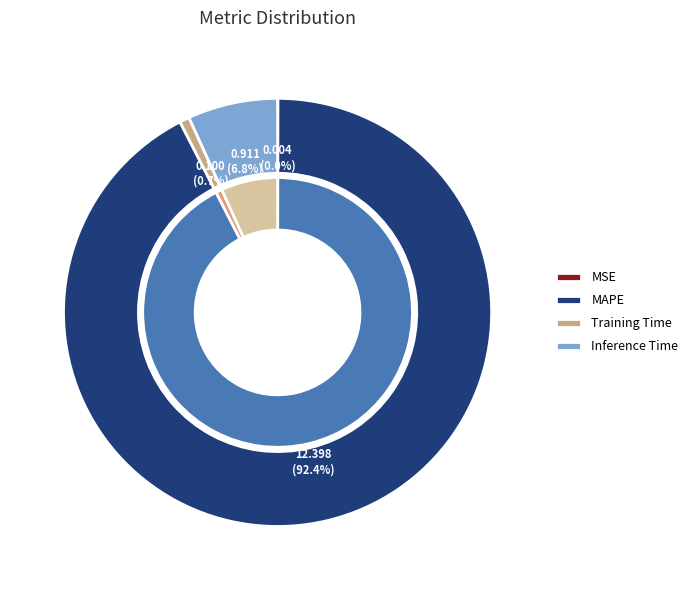

Which slice represents more than half of the pie?

MAPE